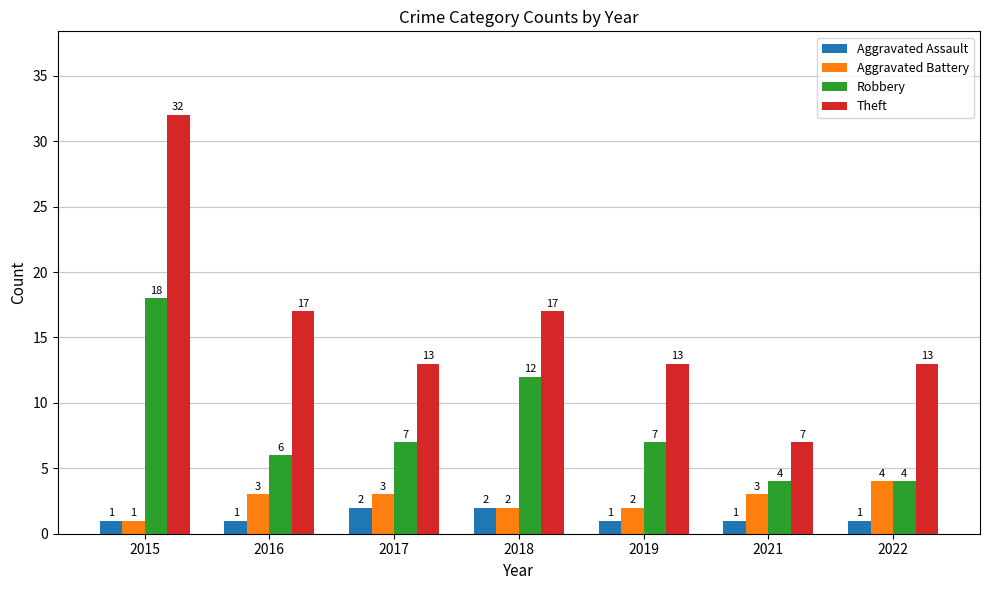

Where is Robbery nearest to the value 11?

2018